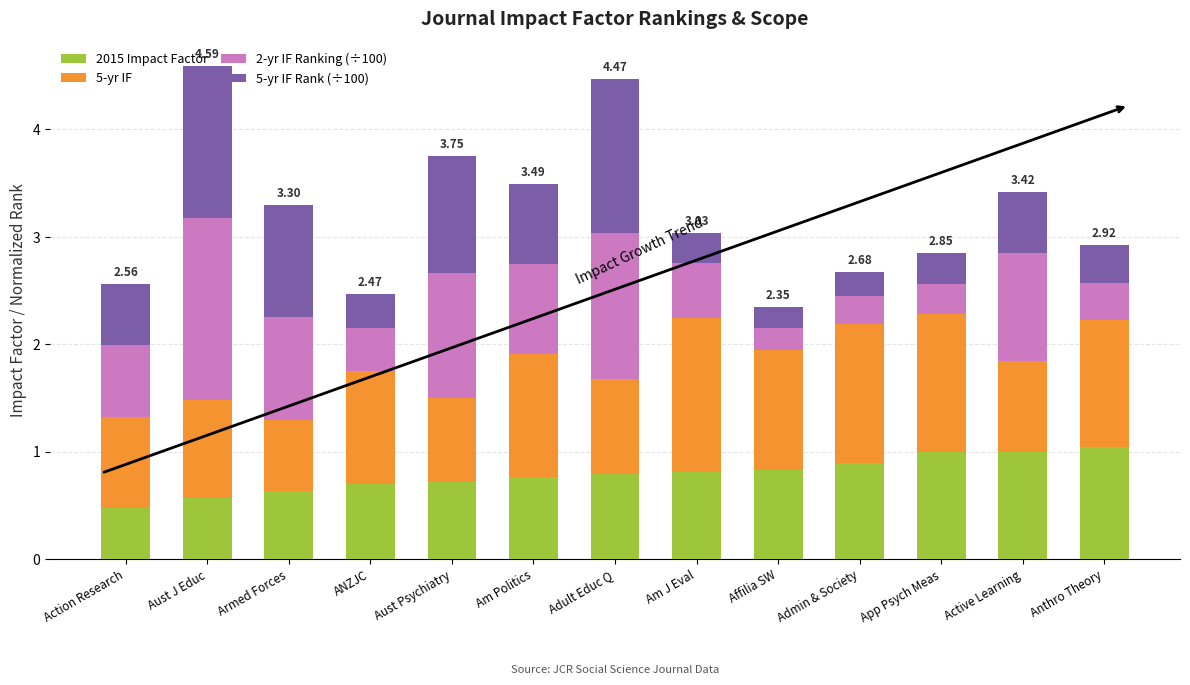

What is the total value across all series at ANZJC?

2.5